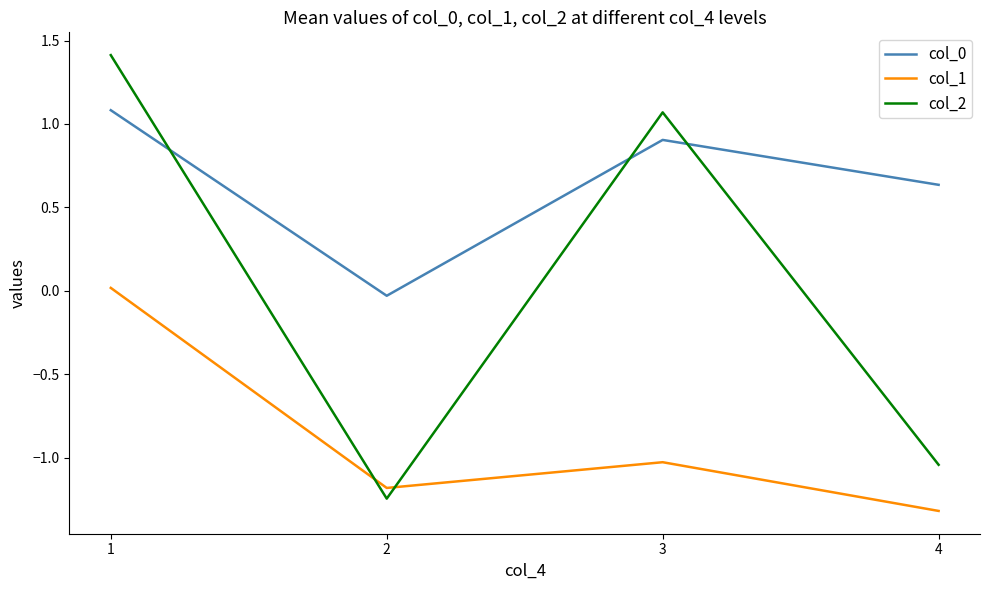

Is the value of col_2 at 1 greater than the value of col_1 at 2?

Yes